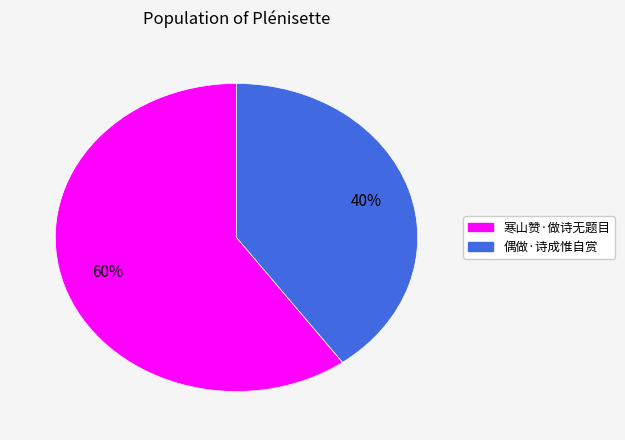

To the nearest percent, what is the difference between the 偶做·诗成惟自赏 and 寒山赞·做诗无题目 slice percentages?

20%